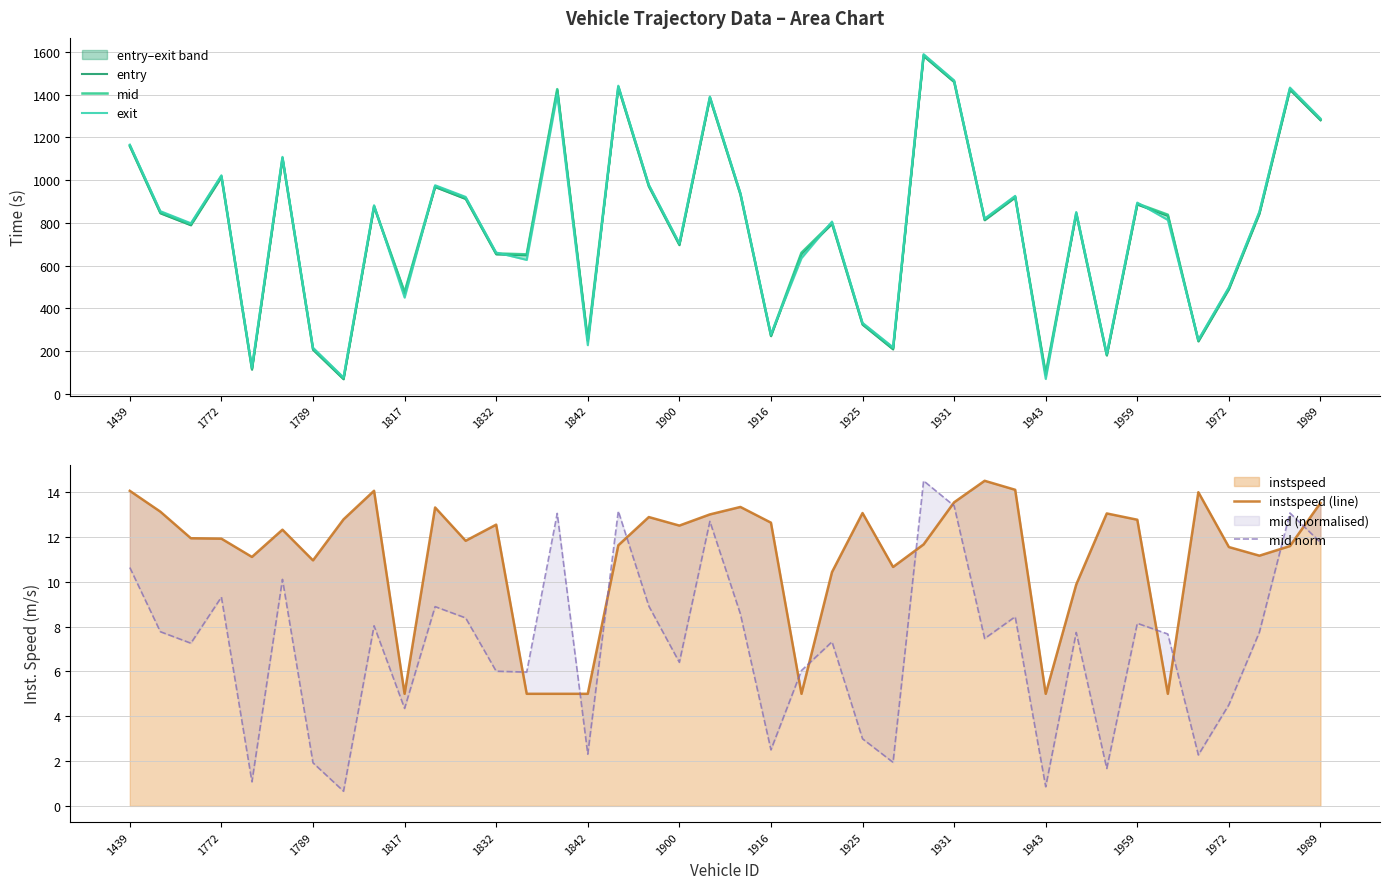

Is it true that exit equals 68.7 at 1943?

True